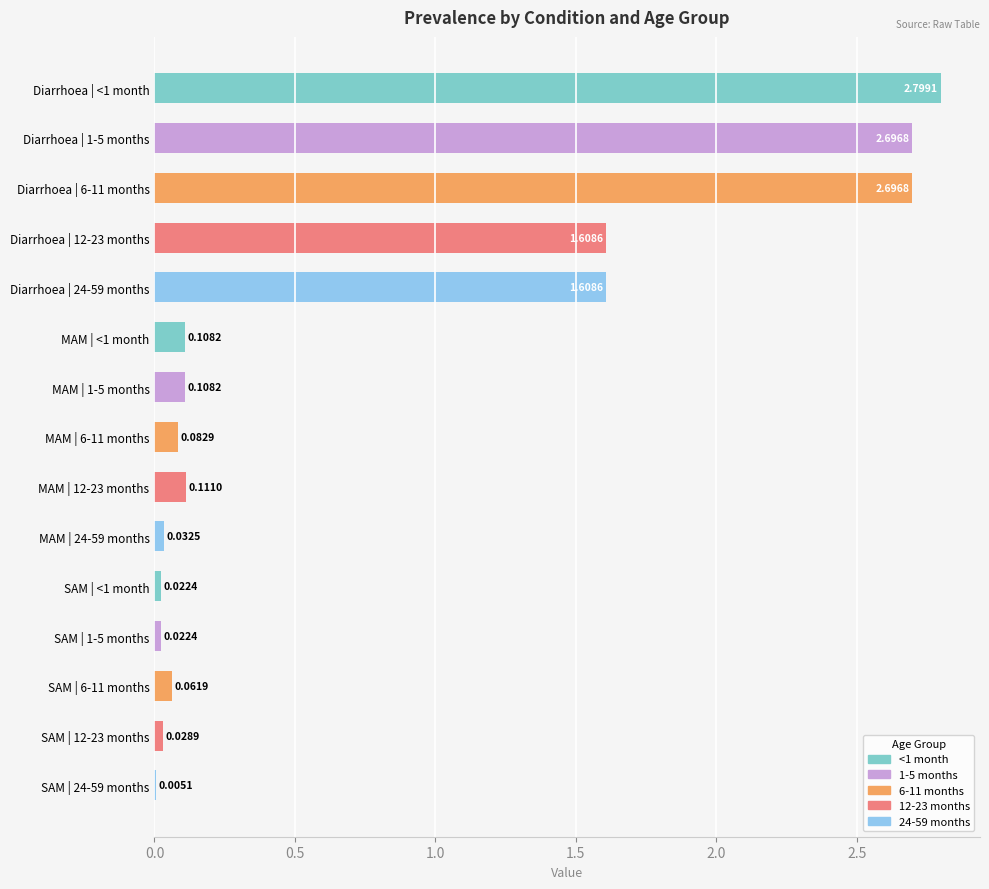

What is the change in value from Diarrhoea | 24-59 months to MAM | 24-59 months?

-1.6